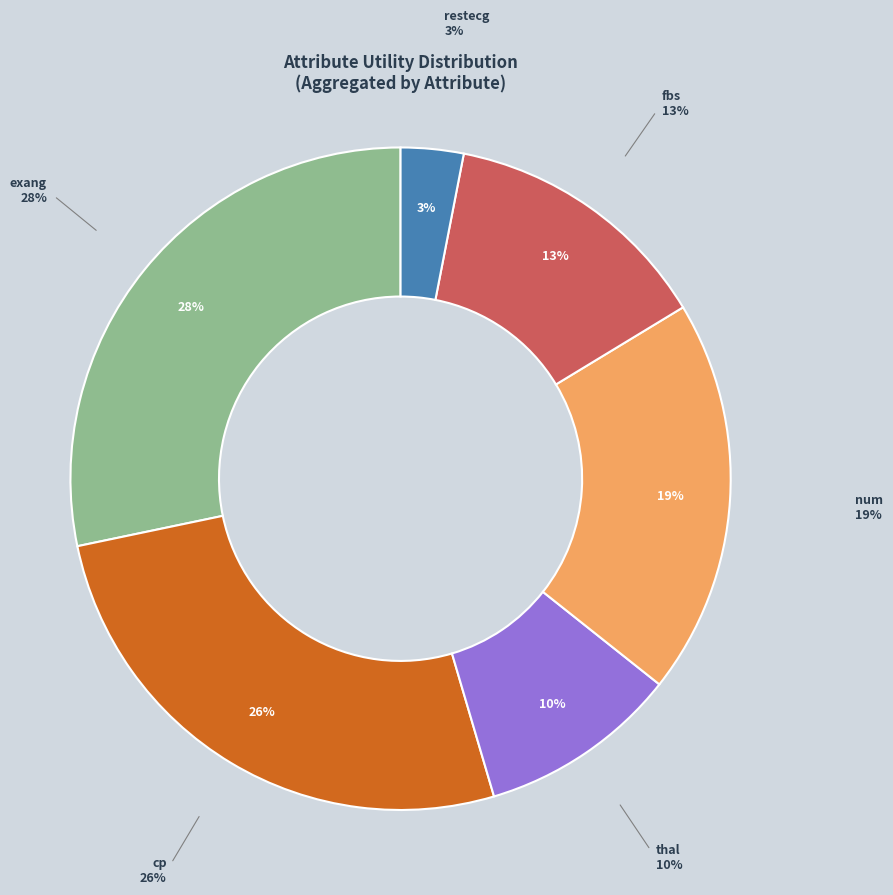

Is there any slice that represents more than half of the pie?

No